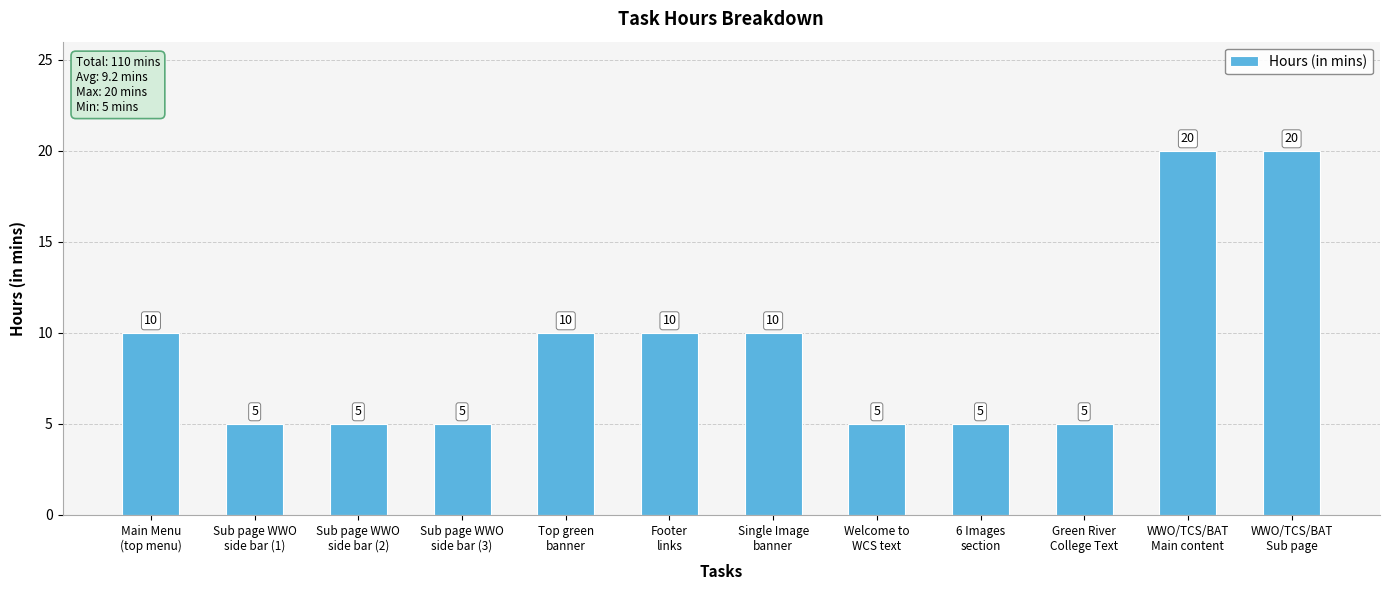

What is the value of the 6th bar from the left?

10